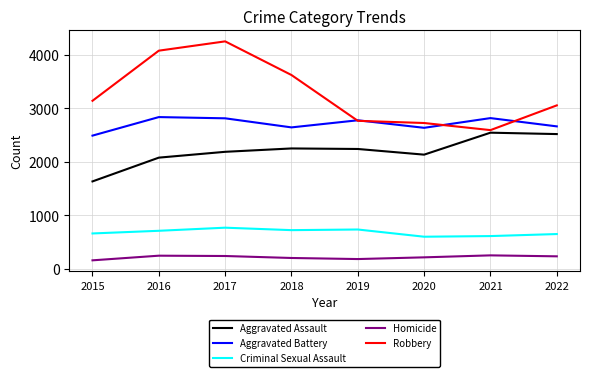

What is the difference between the maximum and minimum values in the Criminal Sexual Assault series?

169